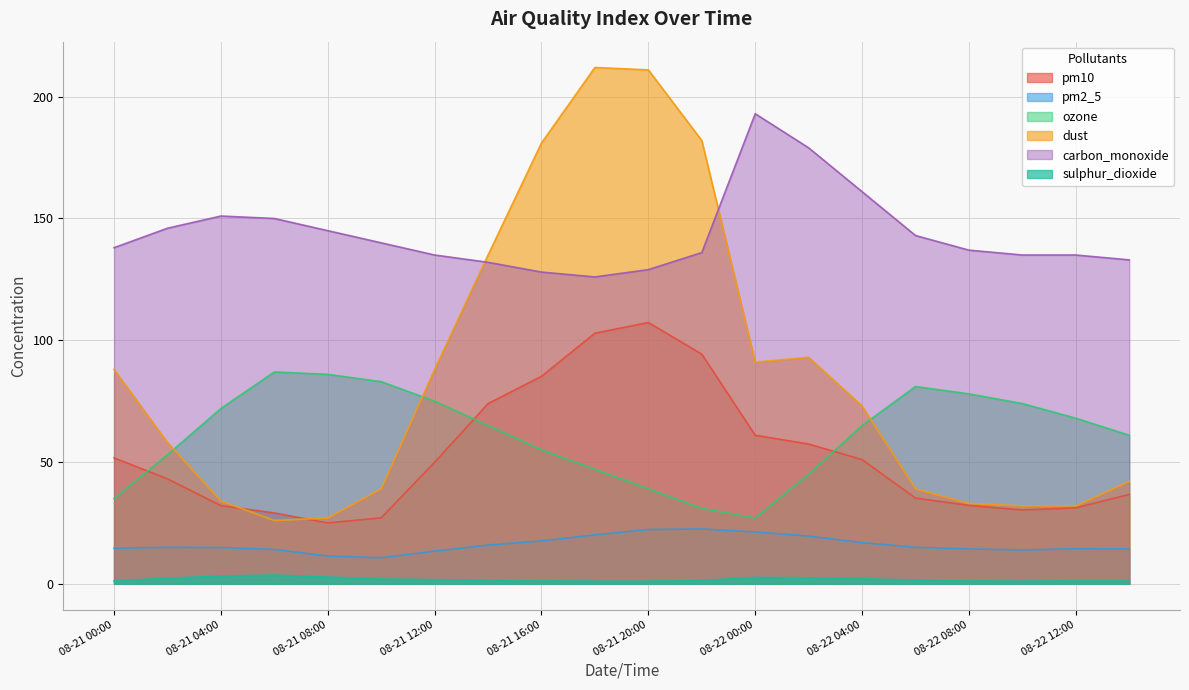

Where does the ozone series first go above 65?

08-21 04:00